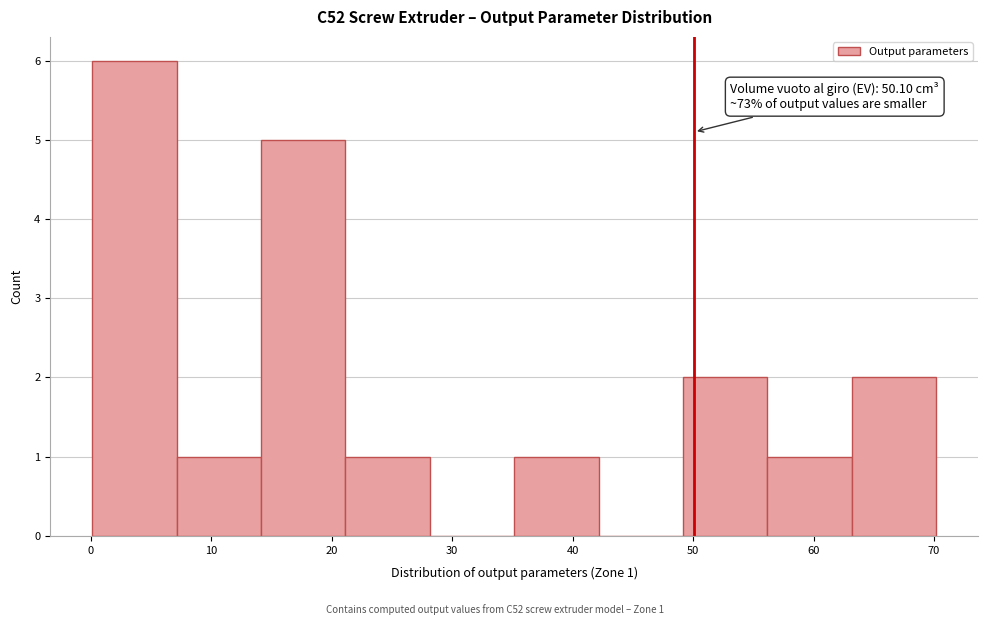

Over which range of the x-axis is the bar tallest?

0 to 7